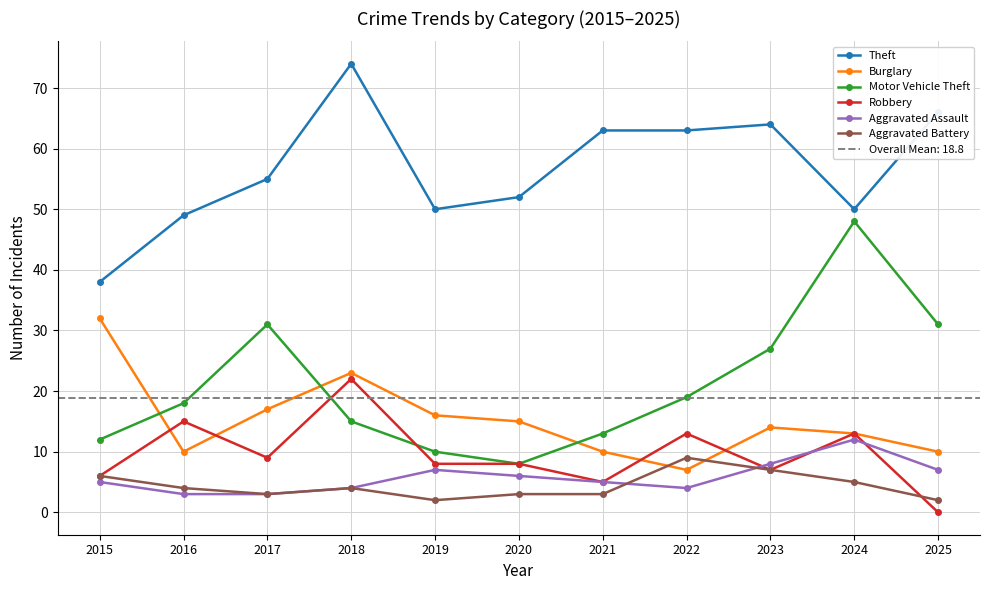

True or false: Aggravated Assault has a value of 8 at 2023.

True